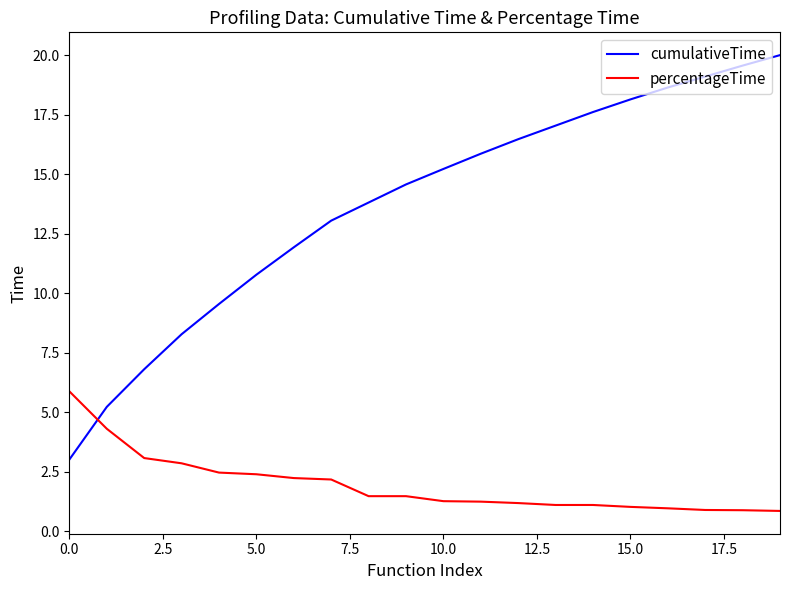

Which series has the widest spread of values?

cumulativeTime